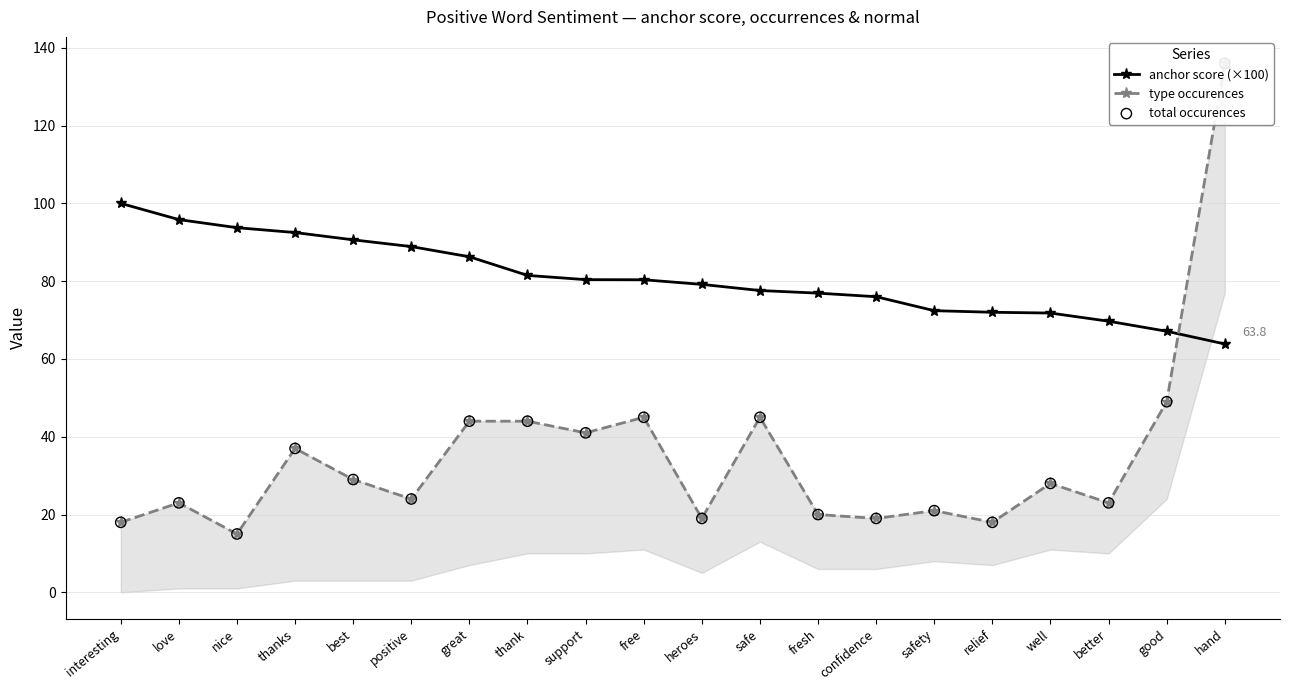

What are all the series names shown in the legend?

anchor score (×100), type occurences, total occurences